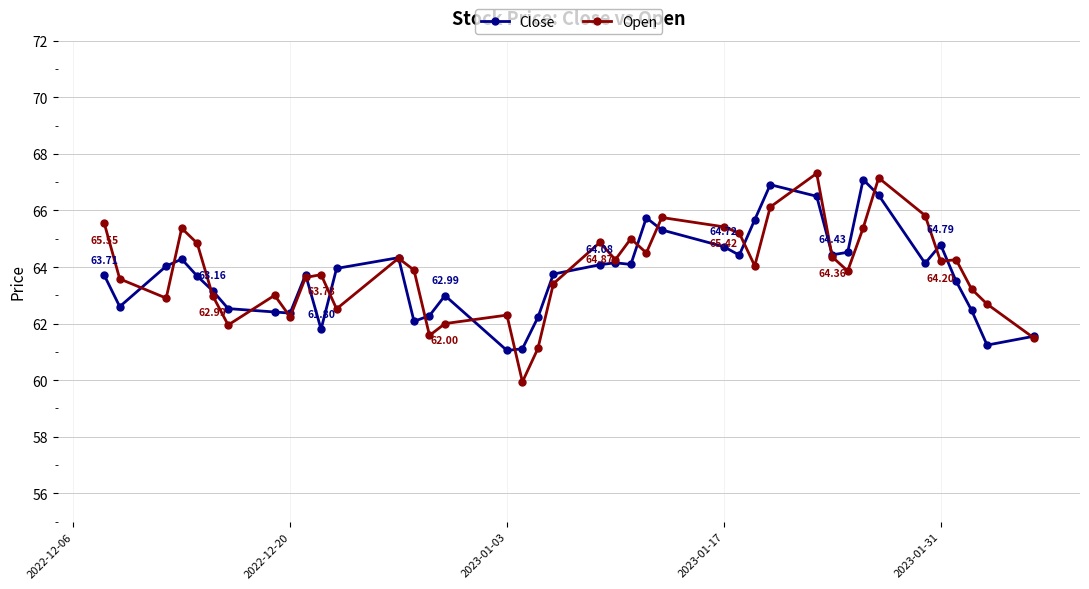

True or false: Open has more than 2 points higher than both neighbors.

True